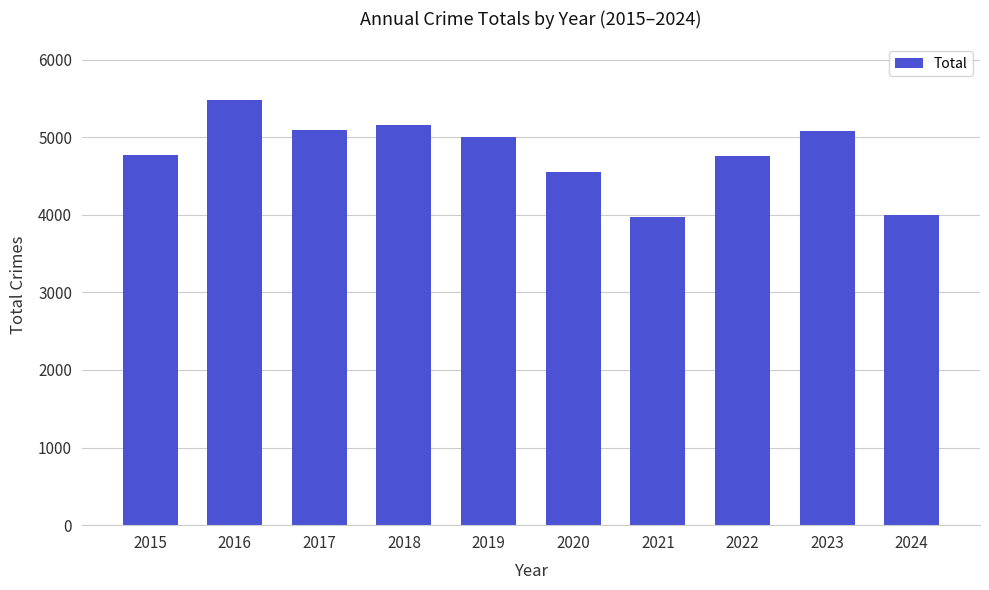

The chart shows a value of 4770 at 2015. True or false?

True